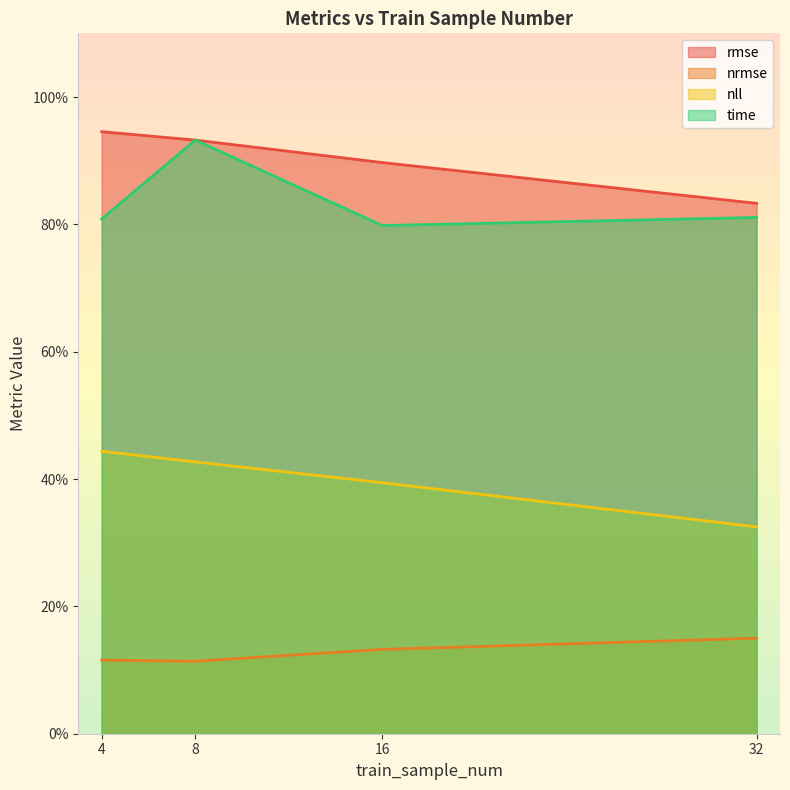

After their last crossing, which series has the higher values: rmse or time?

rmse